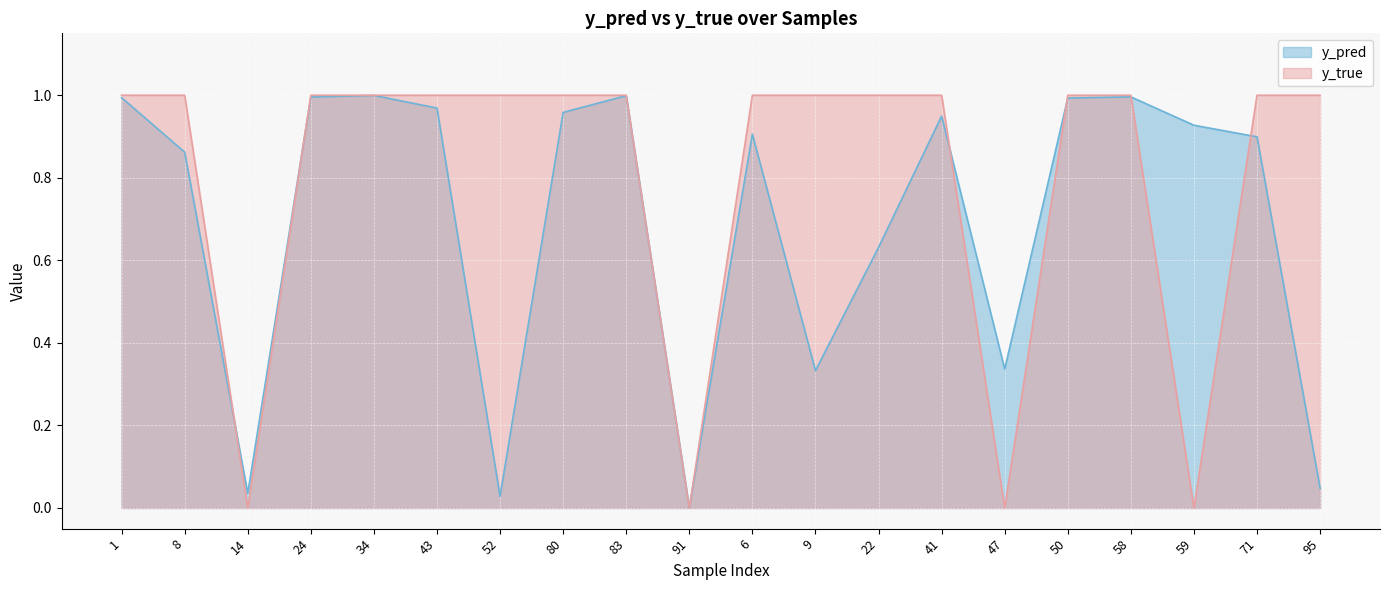

Which series has the widest spread of values?

y_true